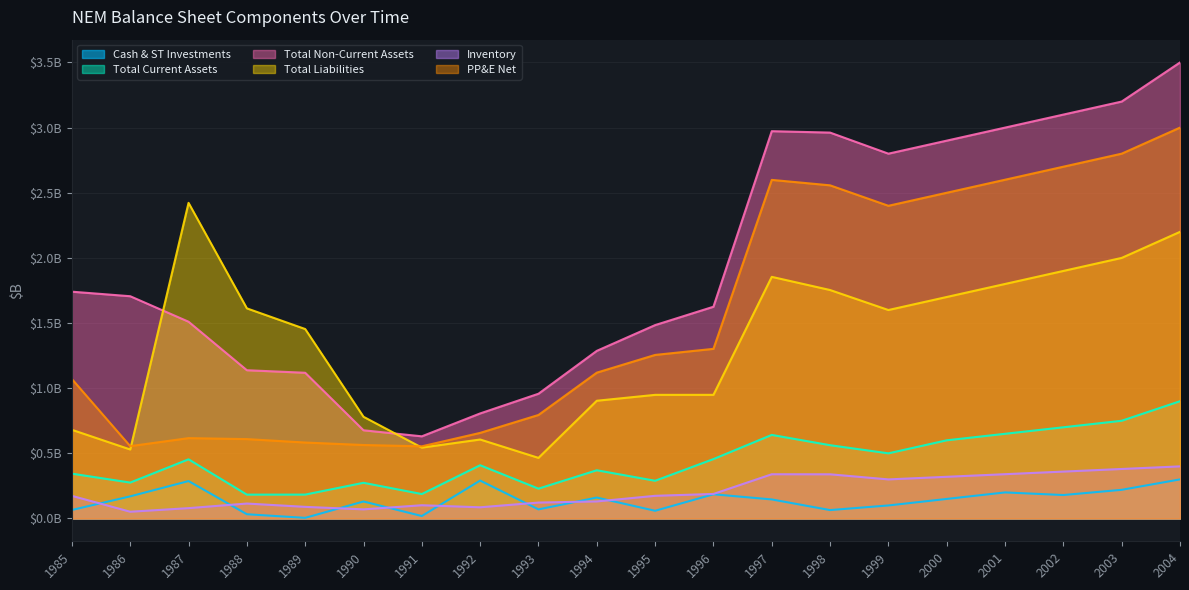

How many lines are shown in the chart?

6